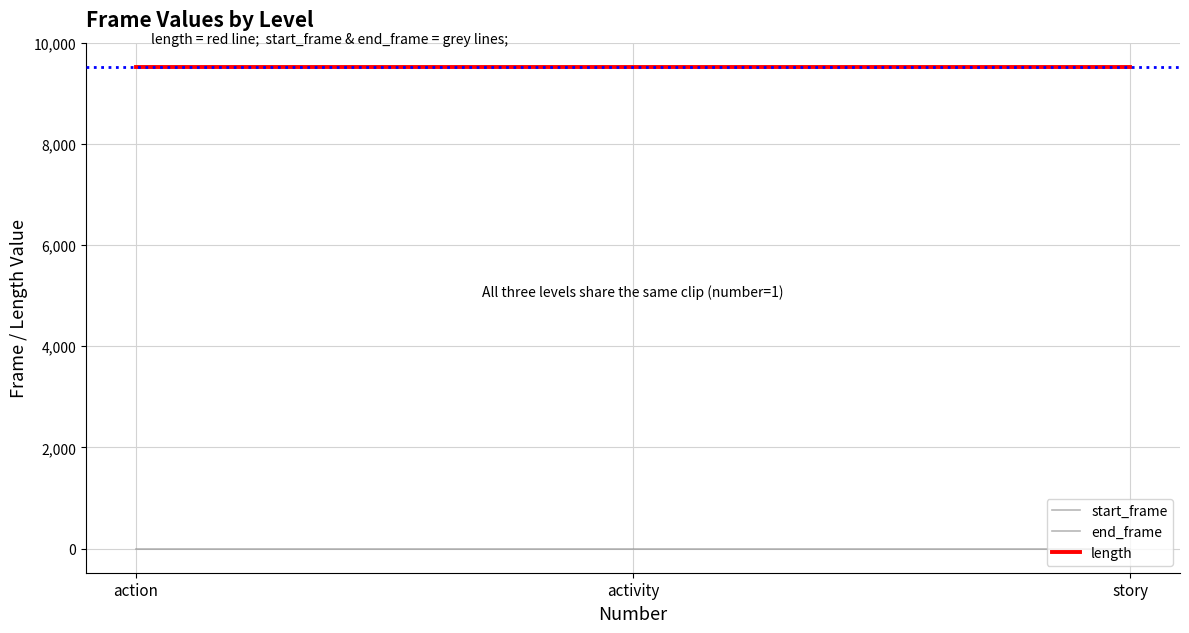

What is the value of the length point at the 2nd from the left?

9526